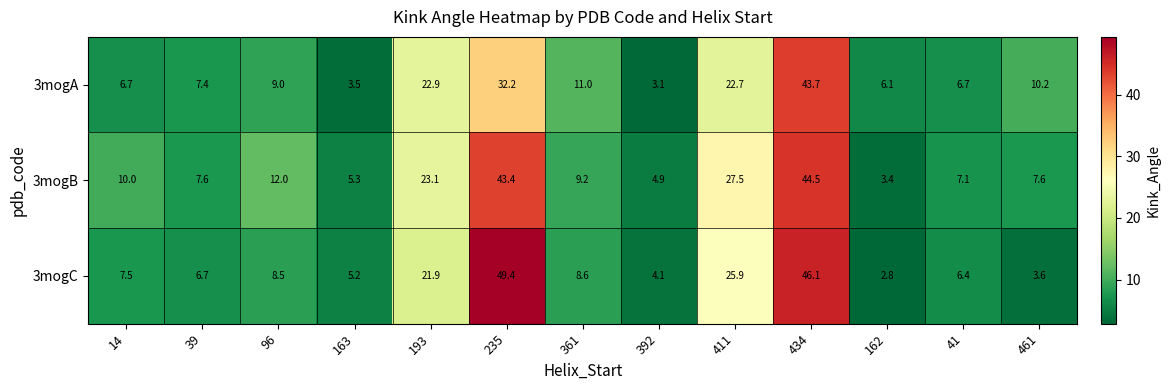

What is the spread (max minus min) of values at 411?

4.8